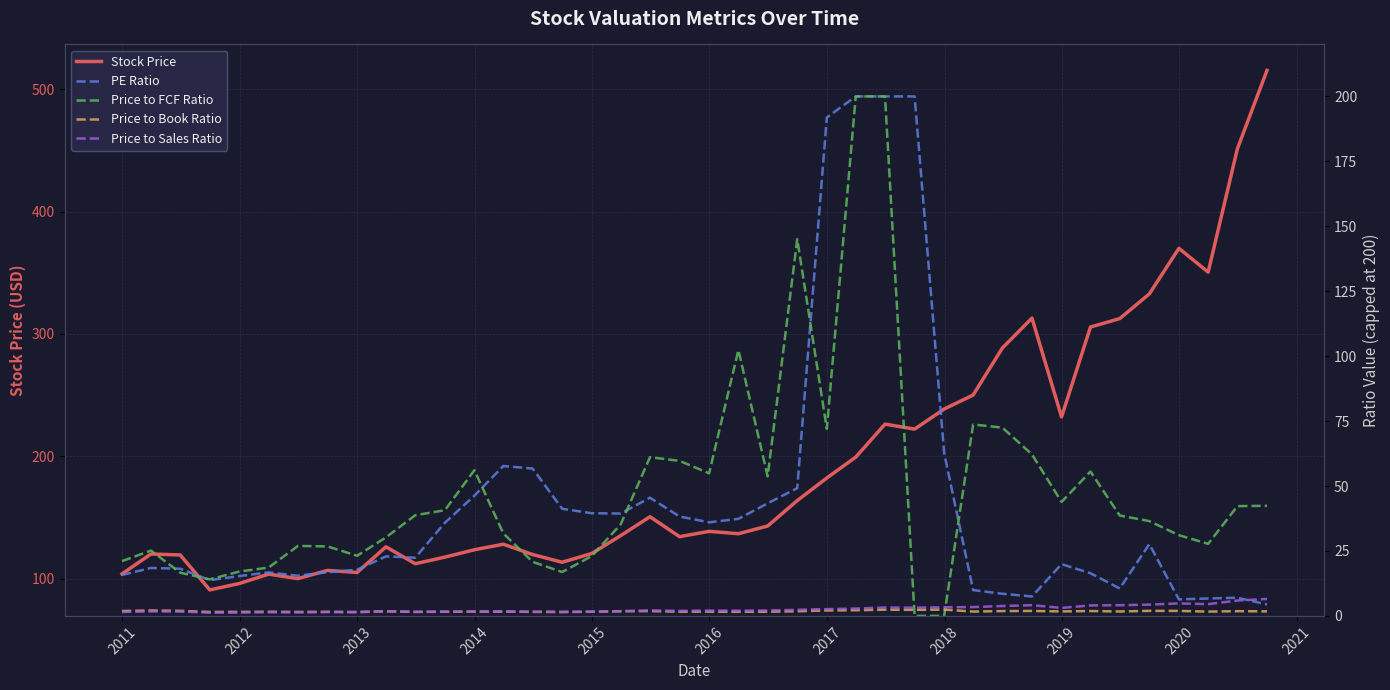

What is the difference between the maximum and minimum values in the Price to FCF Ratio series?

200.0